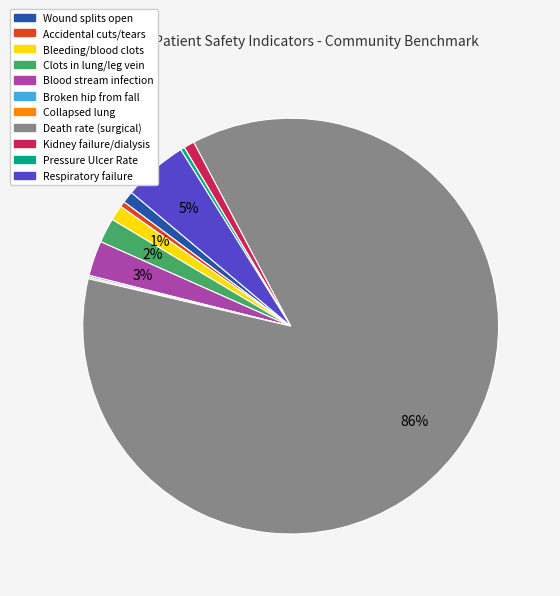

Which slice is the largest?

Death rate (surgical)